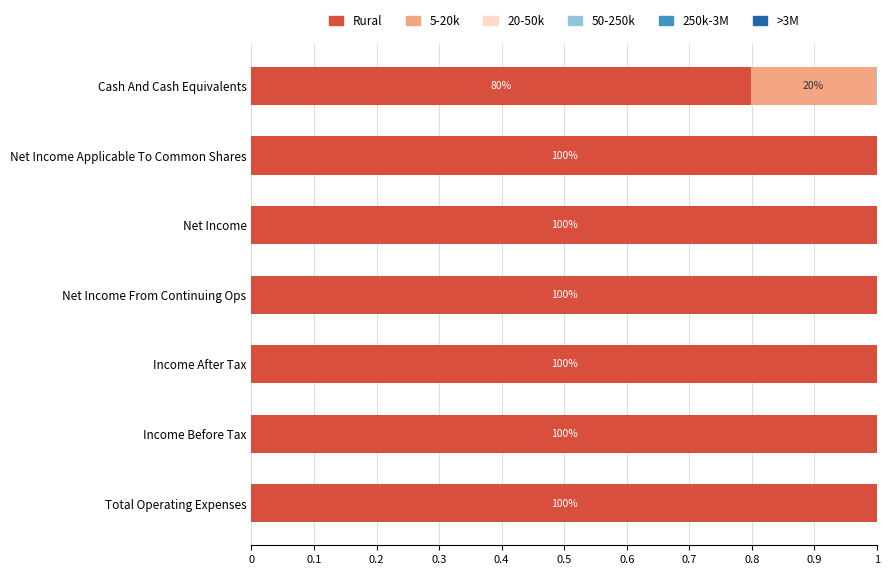

How many categories are shown in the chart?

7